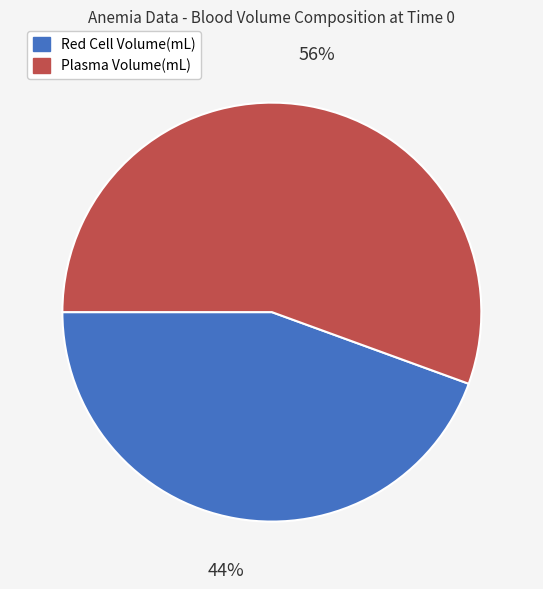

Is it true that Plasma Volume(mL) is 56% of the pie?

True